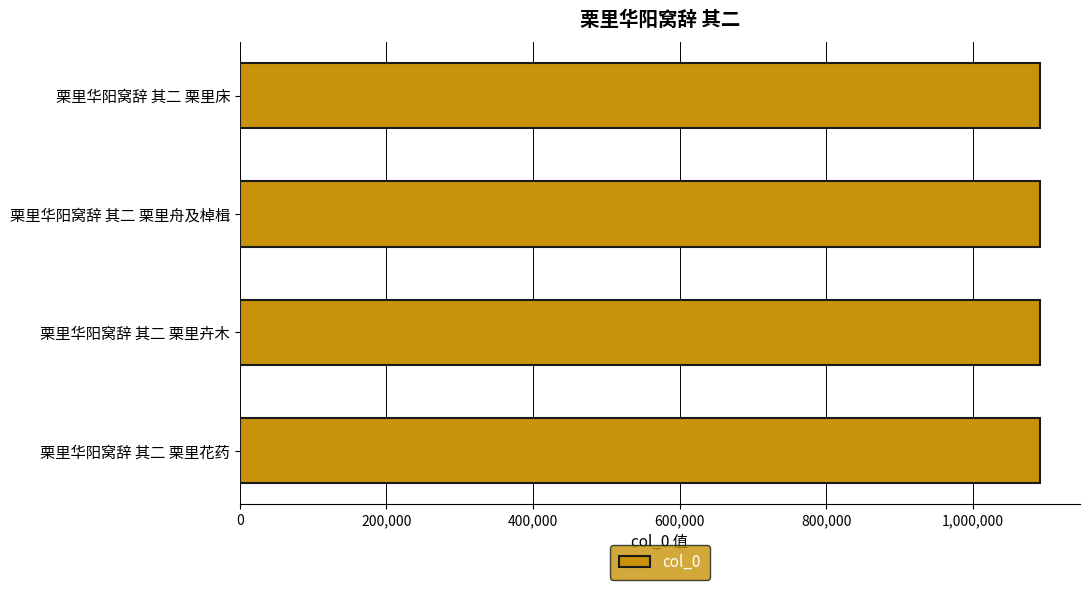

Approximately how many times larger is the value at 栗里华阳窝辞 其二 栗里花药 compared to 栗里华阳窝辞 其二 栗里舟及棹楫?

1.0